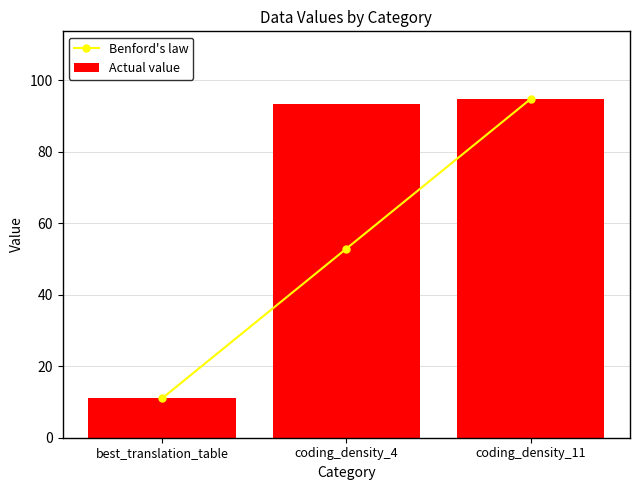

Which series has the widest spread of values?

Benford's law